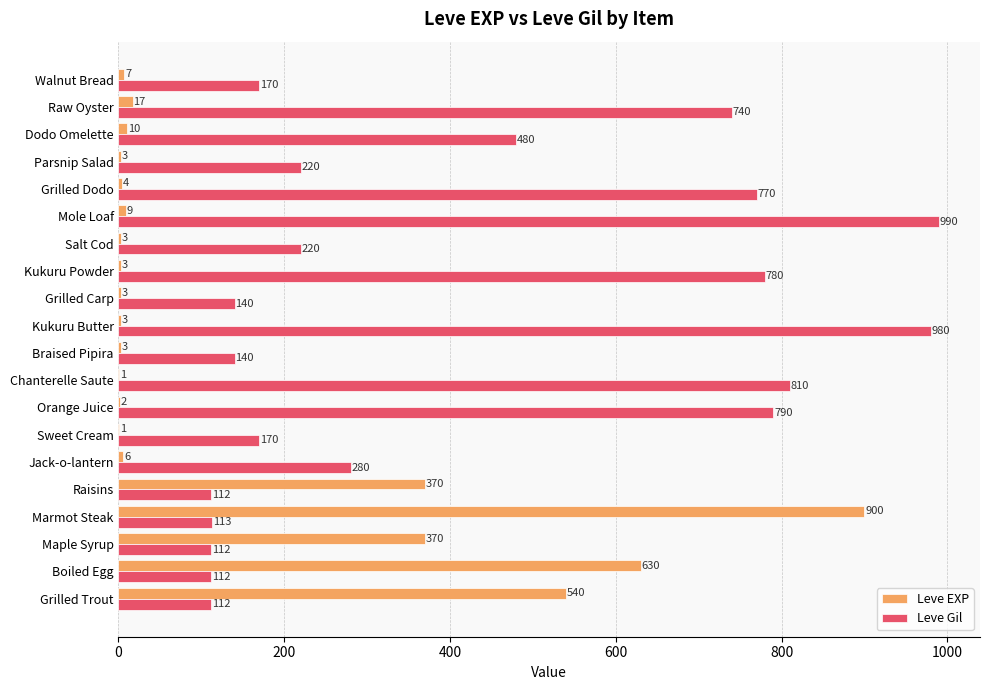

Which series has the largest total across all categories?

Leve Gil